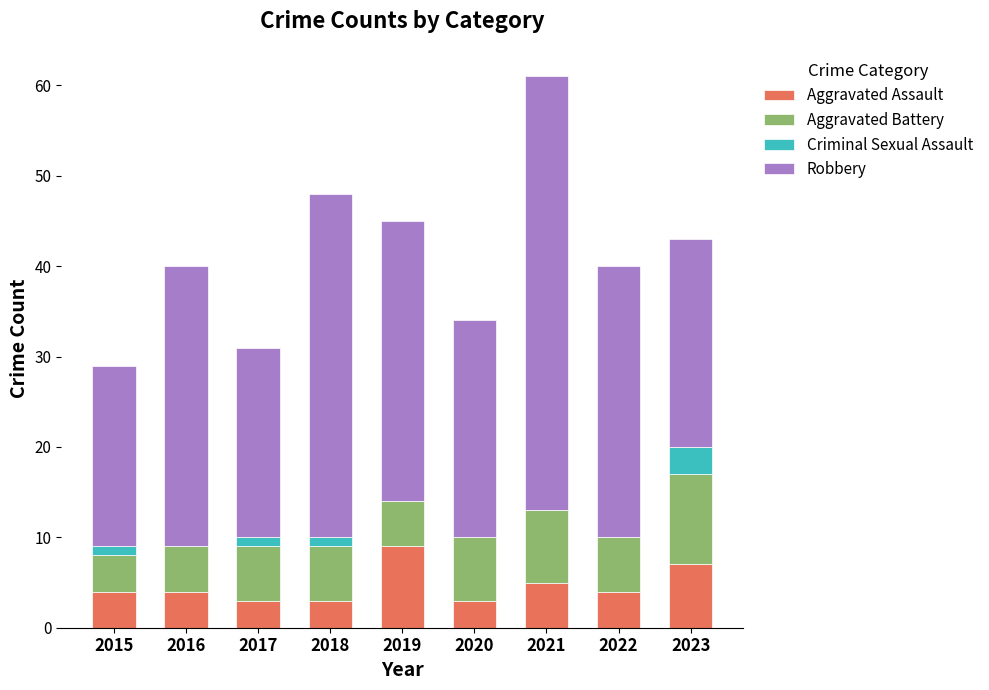

Are the bars grouped side by side (vs. stacked)?

No